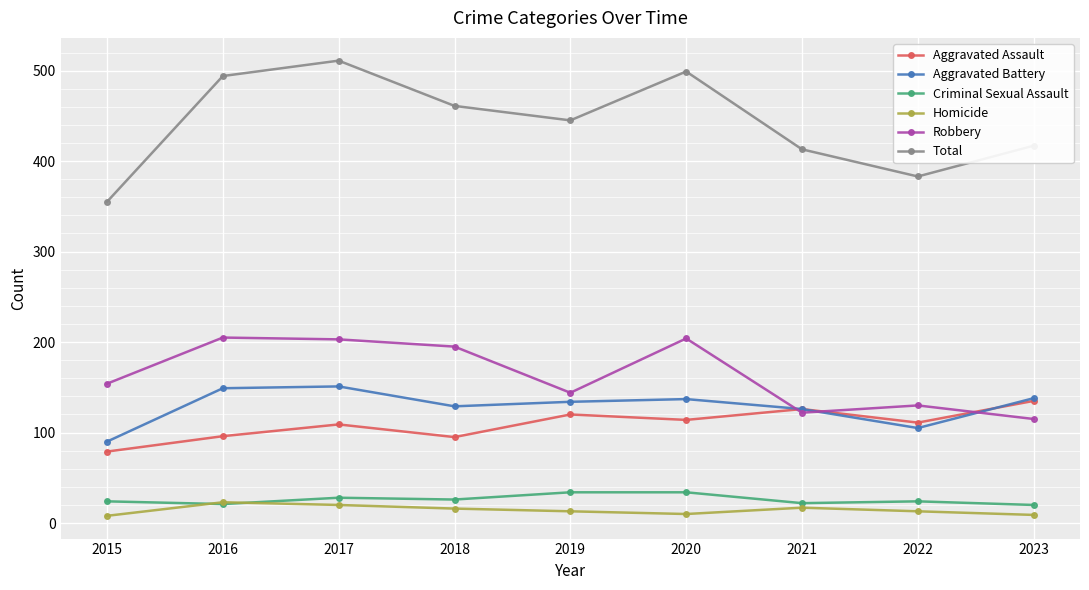

Is it true that Robbery equals 122 at 2021?

True